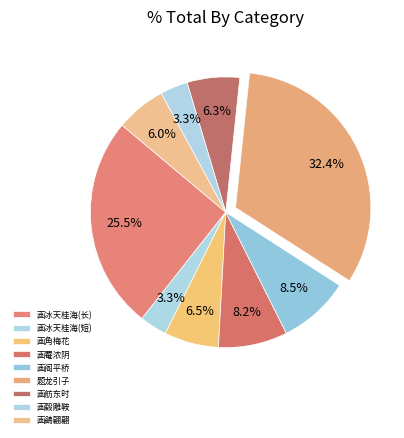

How many segments does this pie chart have?

9